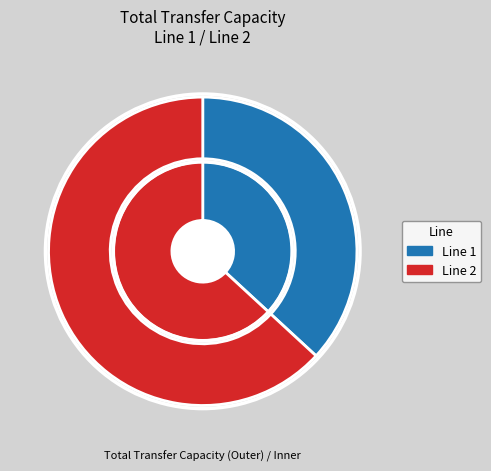

Approximately how many times larger is the value at Line 1 compared to Line 2?

0.6